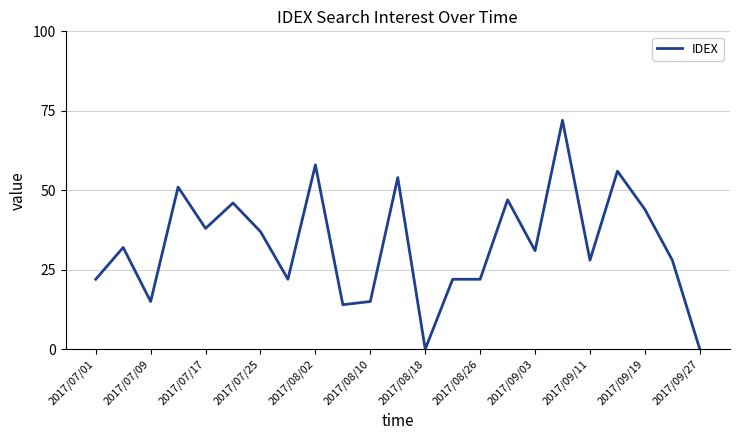

What is the difference between the maximum and minimum values?

72